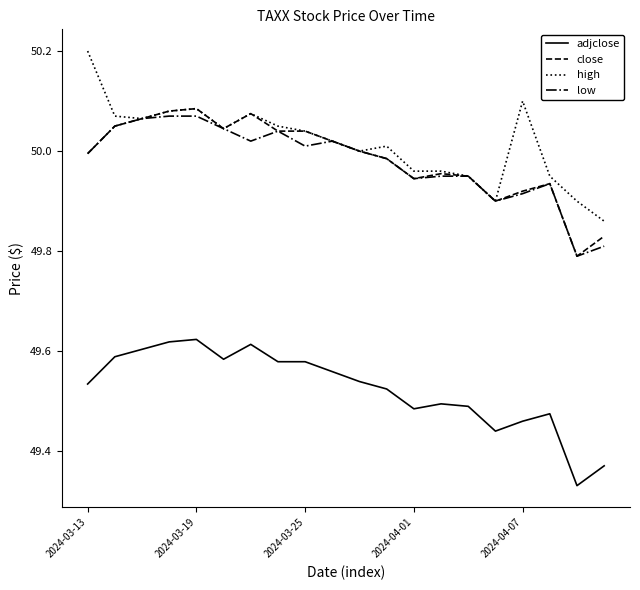

True or false: high and adjclose intersect in this chart.

False